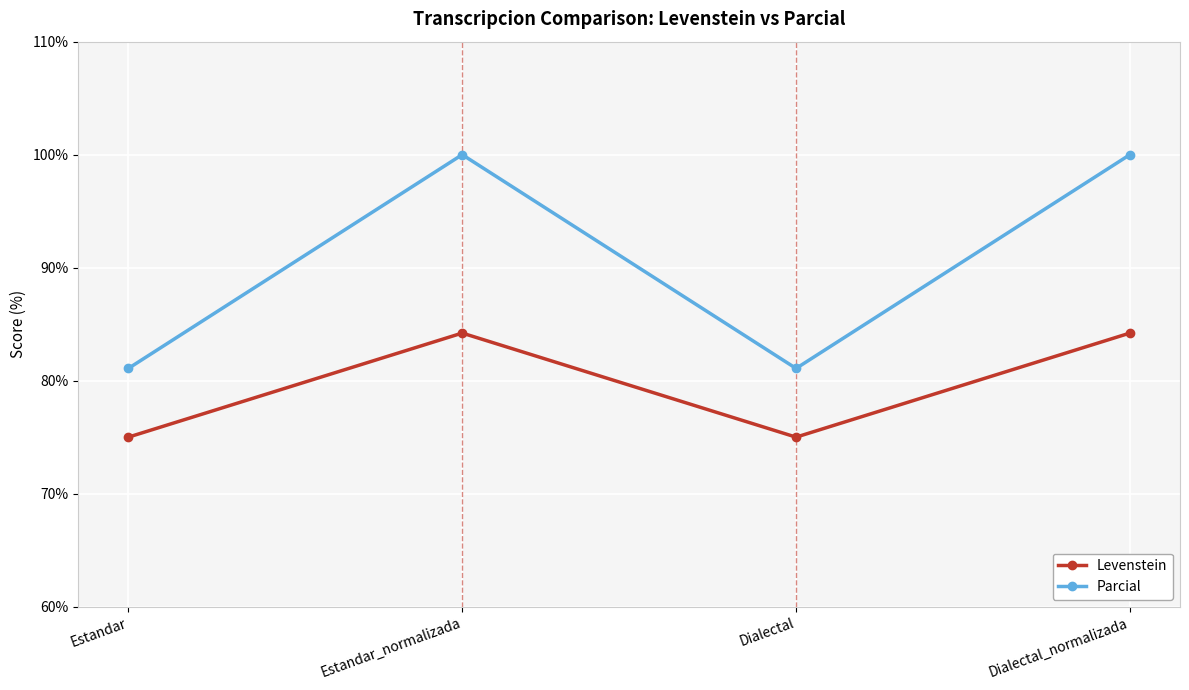

True or false: Levenstein has a value of 84.2 at Estandar_normalizada.

True